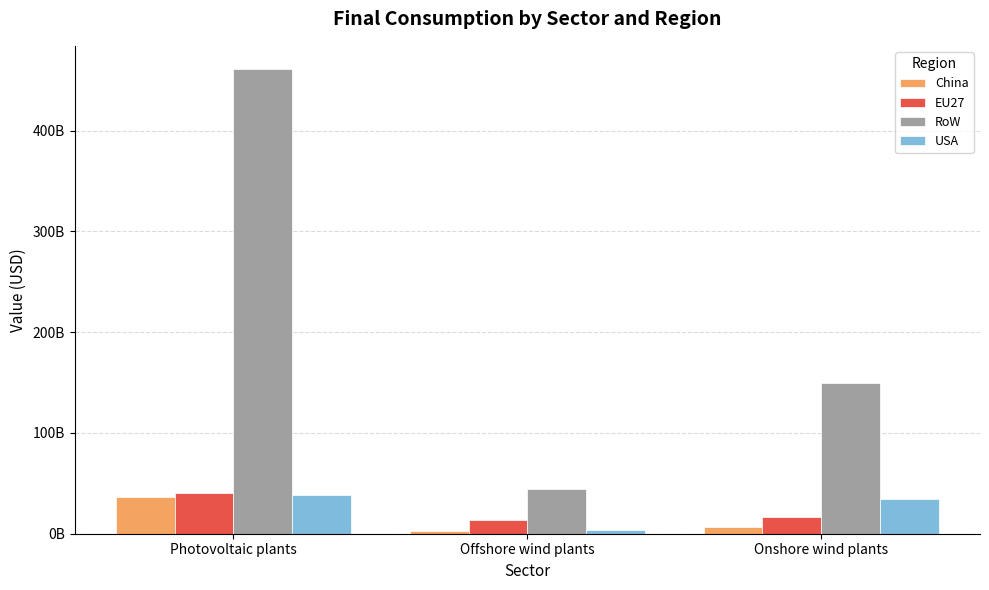

What are all the series names shown in the legend?

China, EU27, RoW, USA